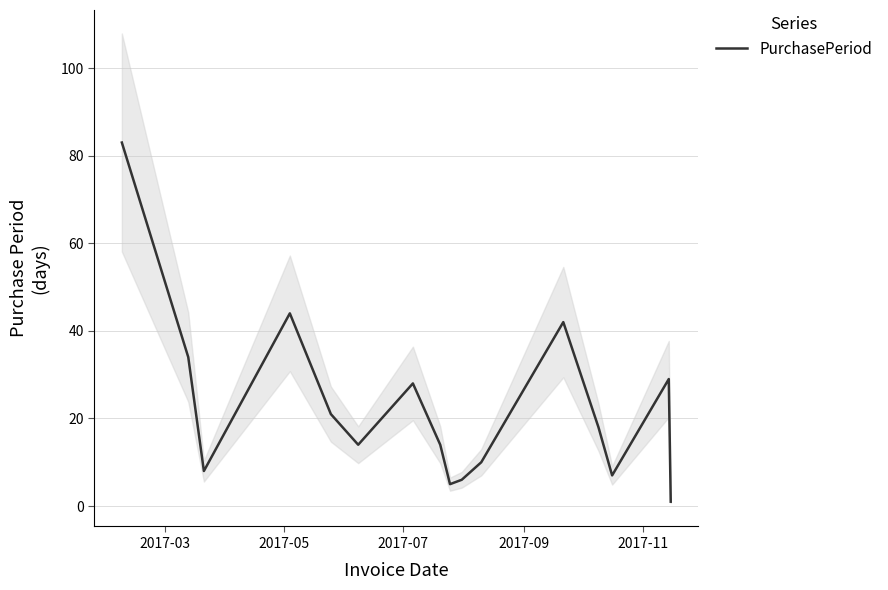

What is the highest value of the PurchasePeriod series?

83